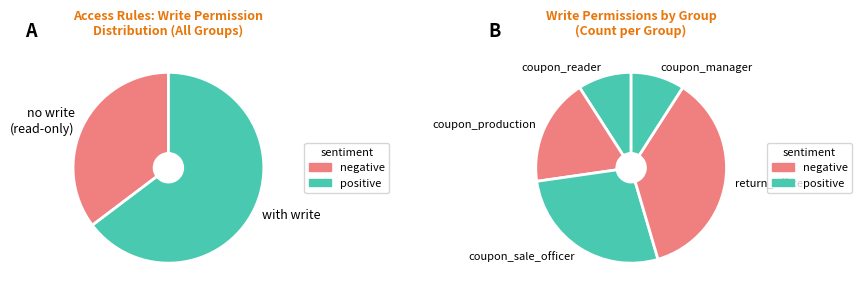

Which category has the smallest portion of the pie?

bons_valeurs.group_coupon_reader